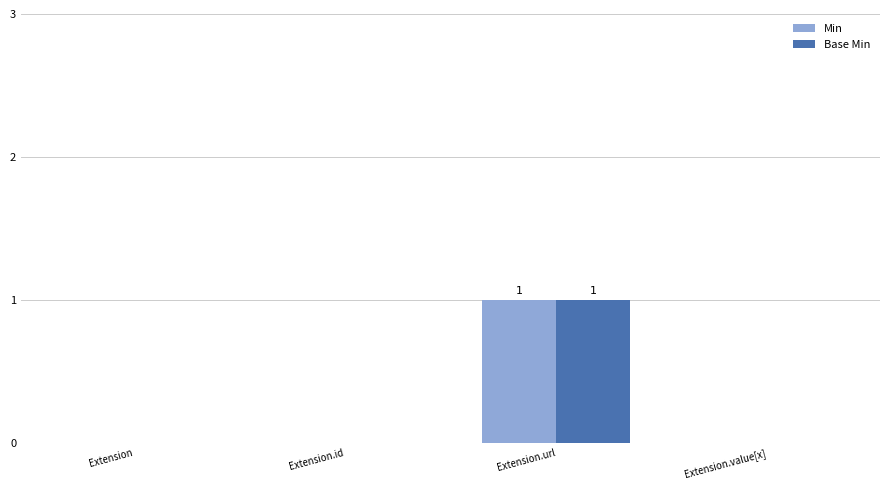

True or false: Base Min has a value of 1 at Extension.url.

True